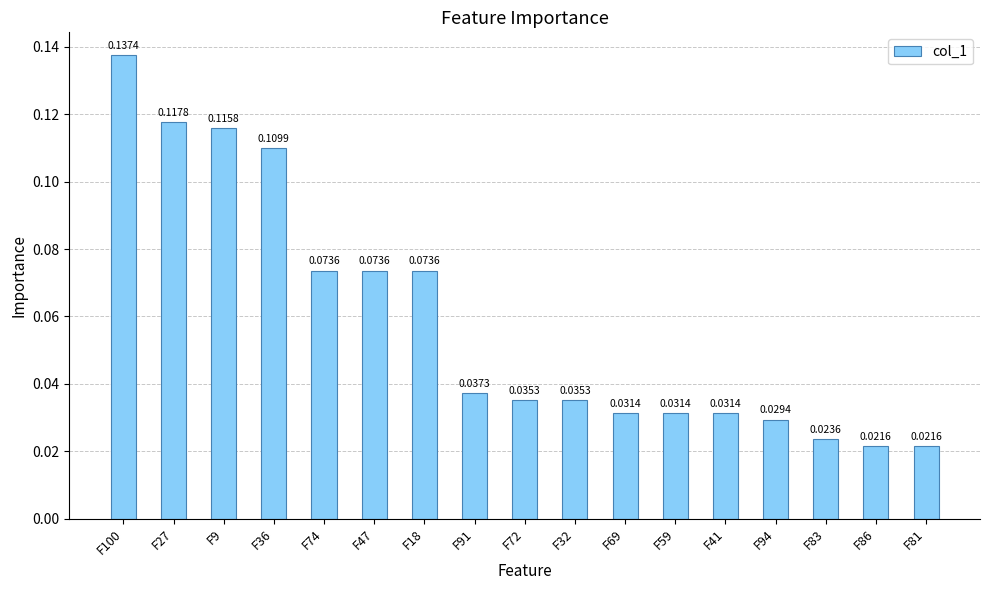

Count the number of data series in this chart.

1